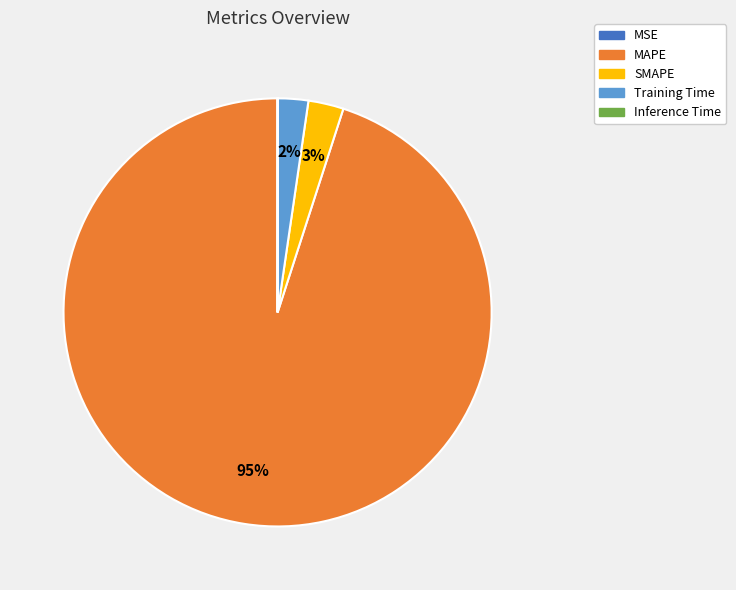

True or false: SMAPE accounts for 13% of the total.

False